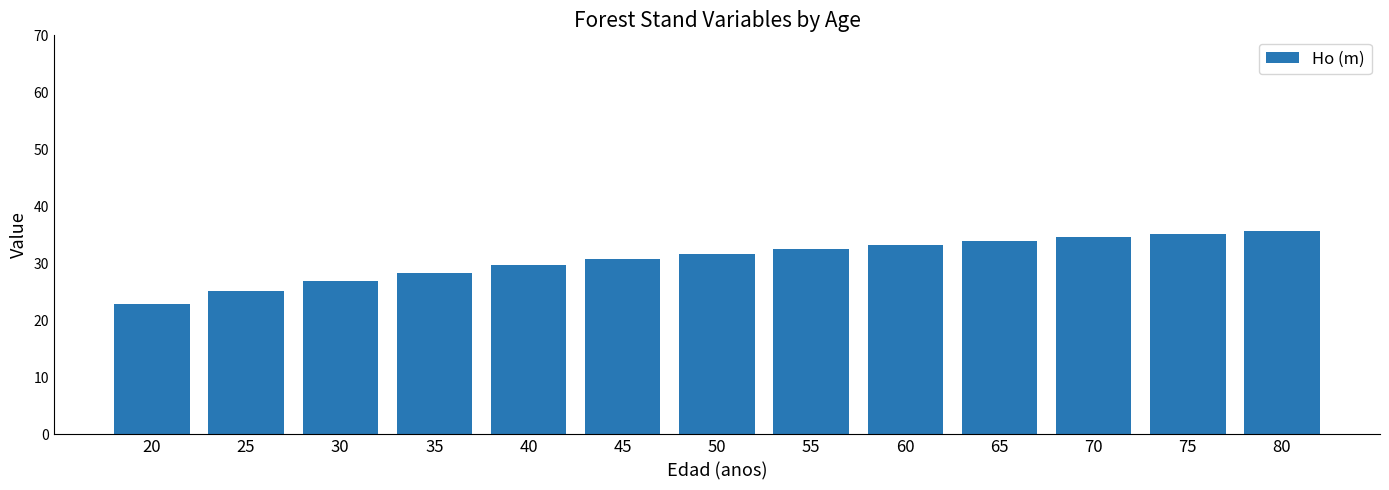

The value at 70 is 54.5. True or false?

False